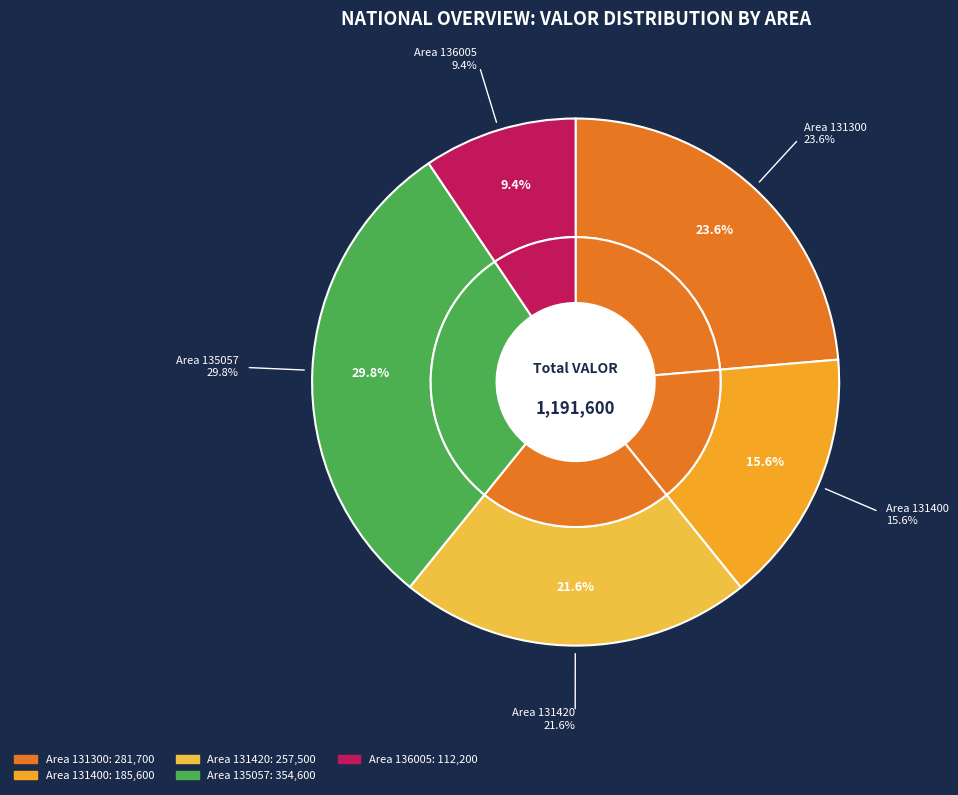

Which category has the smallest portion of the pie?

136005